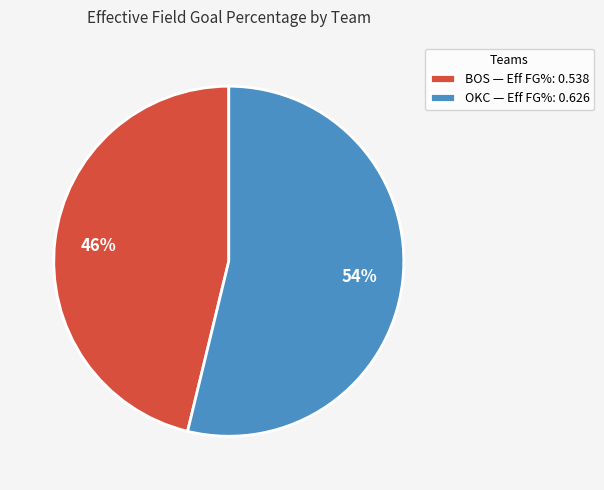

Rank the categories by value from lowest to highest.

BOS, OKC